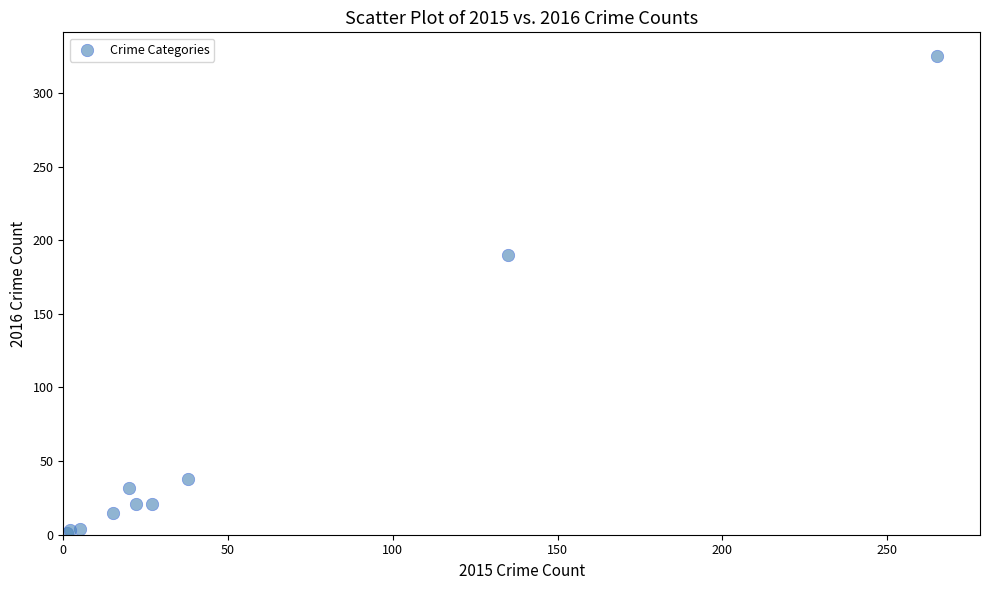

What Y value in the scatter plot is closest to 163?

190